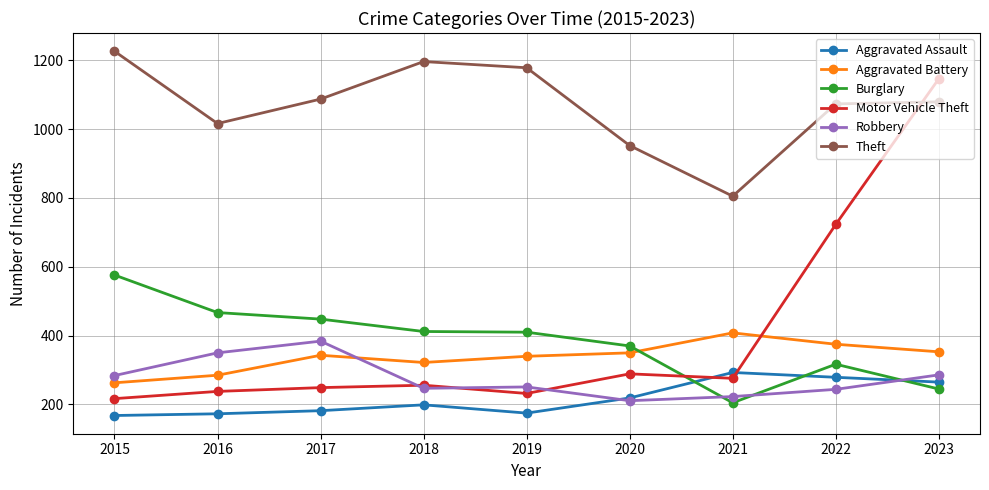

True or false: Aggravated Battery has more than 2 points higher than both neighbors.

False